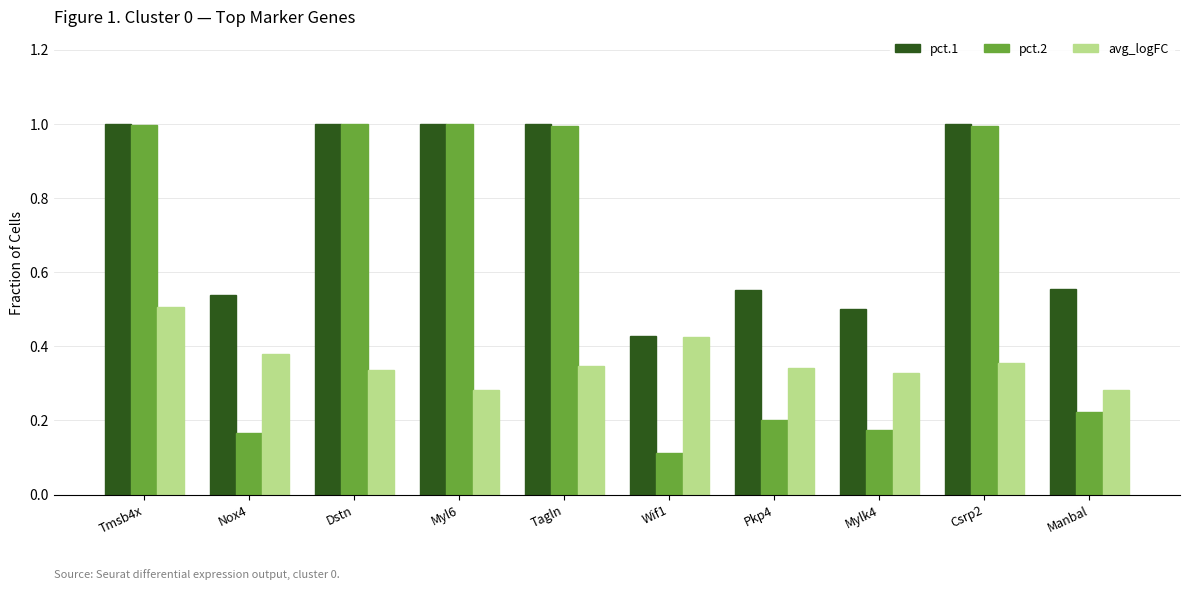

At how many categories does at least one series exceed 0?

10